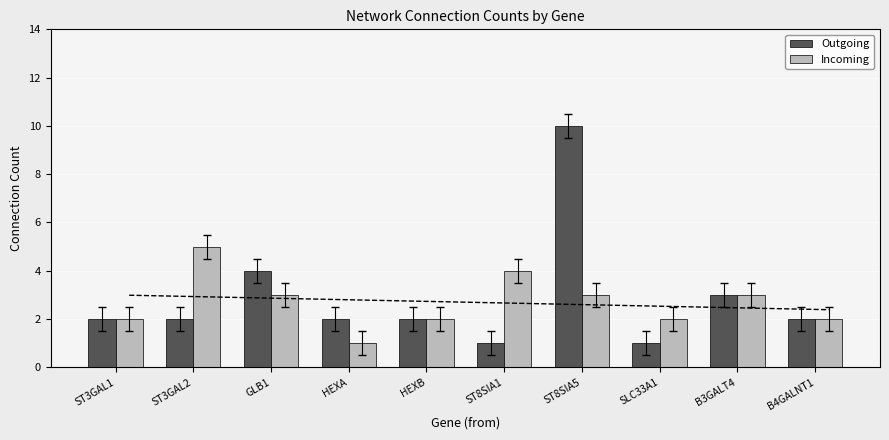

What is the sum of all Incoming values?

27